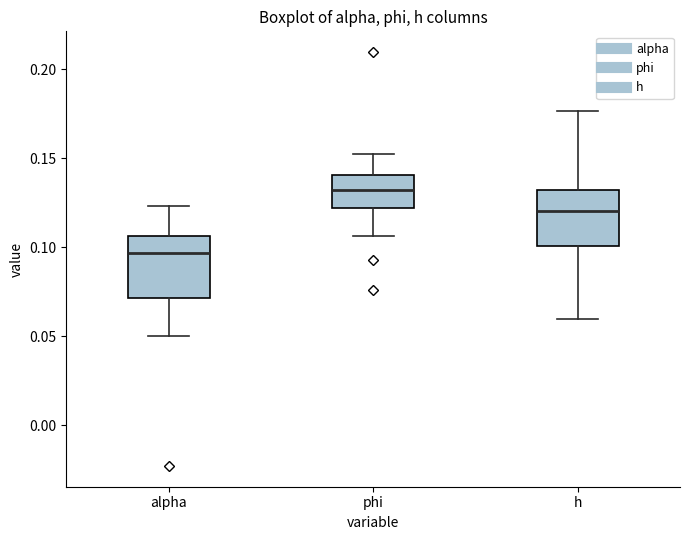

Reading left to right, read every box against the y-axis: the position of its median line, the range the box covers, and the ends of its whiskers. The values are not printed on the chart, so give them approximately, as read against the axis.

alpha: median 0.095, box 0.070 to 0.105, whiskers 0.050 to 0.125
phi: median 0.130, box 0.120 to 0.140, whiskers 0.105 to 0.155
h: median 0.120, box 0.100 to 0.130, whiskers 0.060 to 0.175